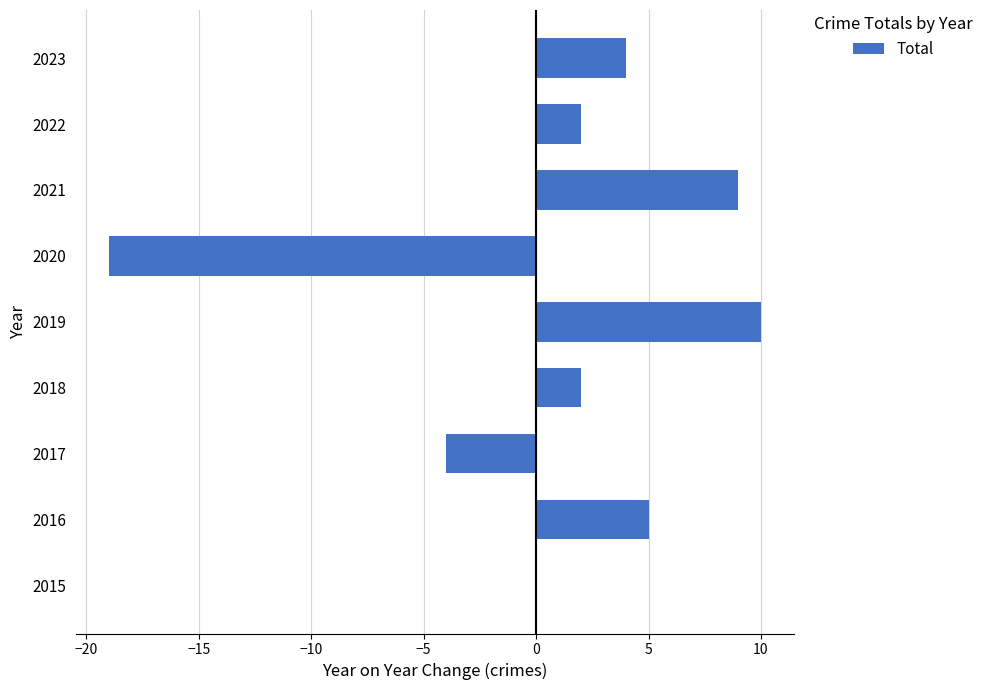

Is it true that the value at 2022 is 3?

False